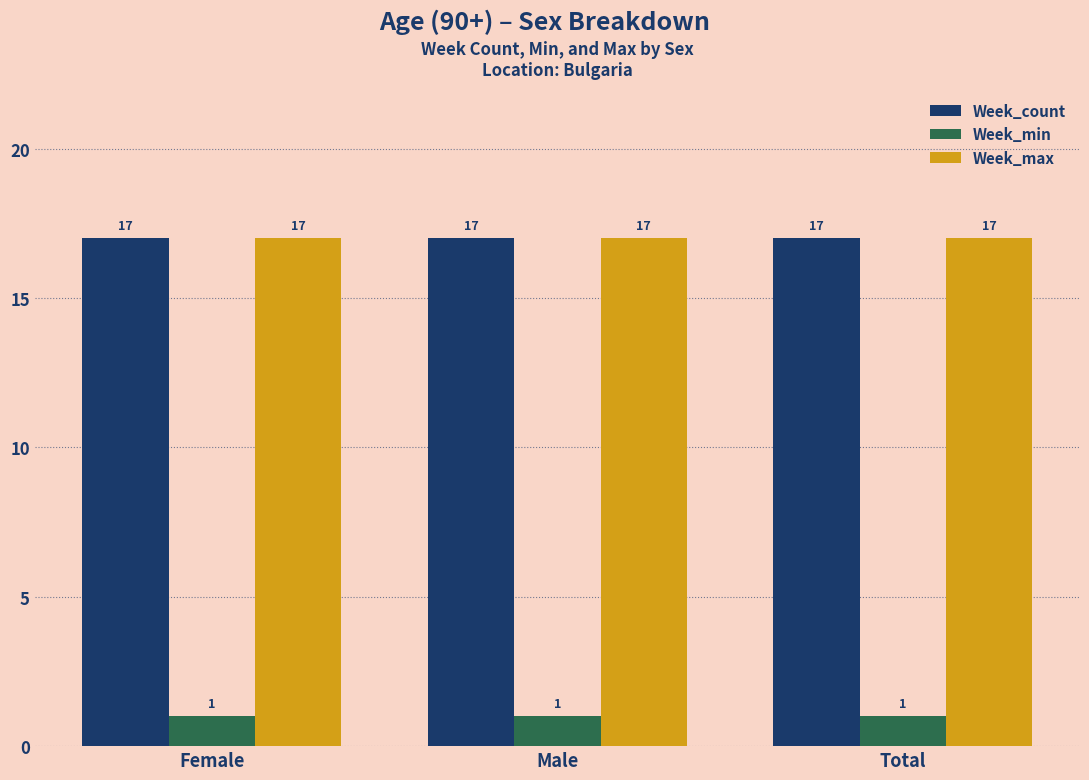

What is the value of the Week_count bar at the 1st from the left?

17